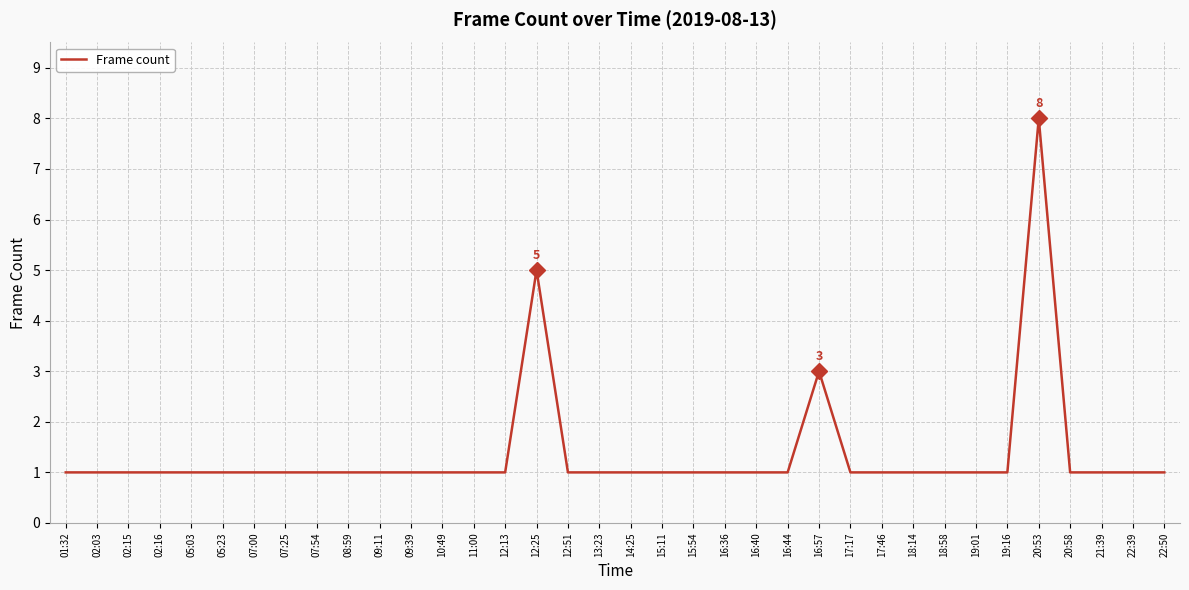

Approximately how many times larger is the value at 22:39 compared to 09:39?

1.0